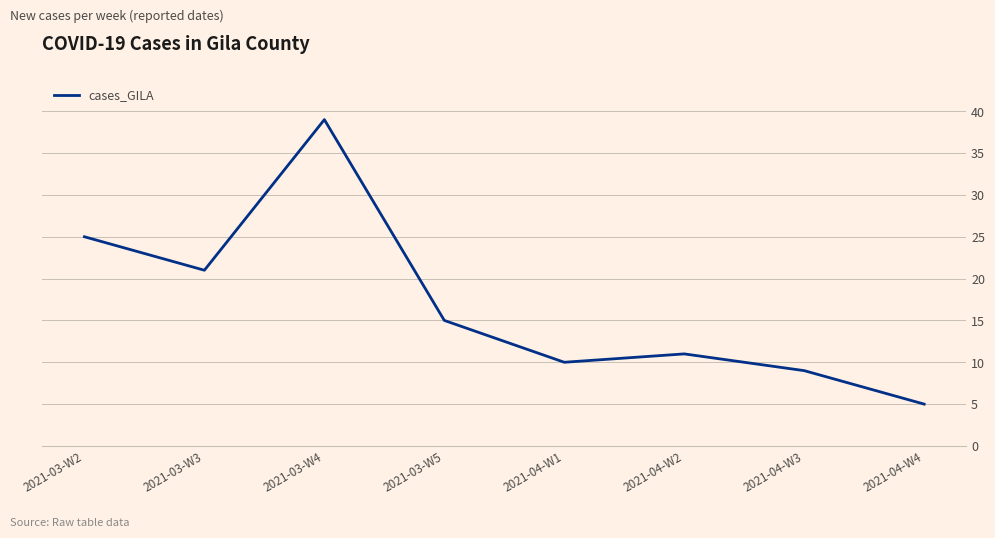

What is the ratio of the value at 2021-03-W2 to the value at 2021-04-W1?

2.5